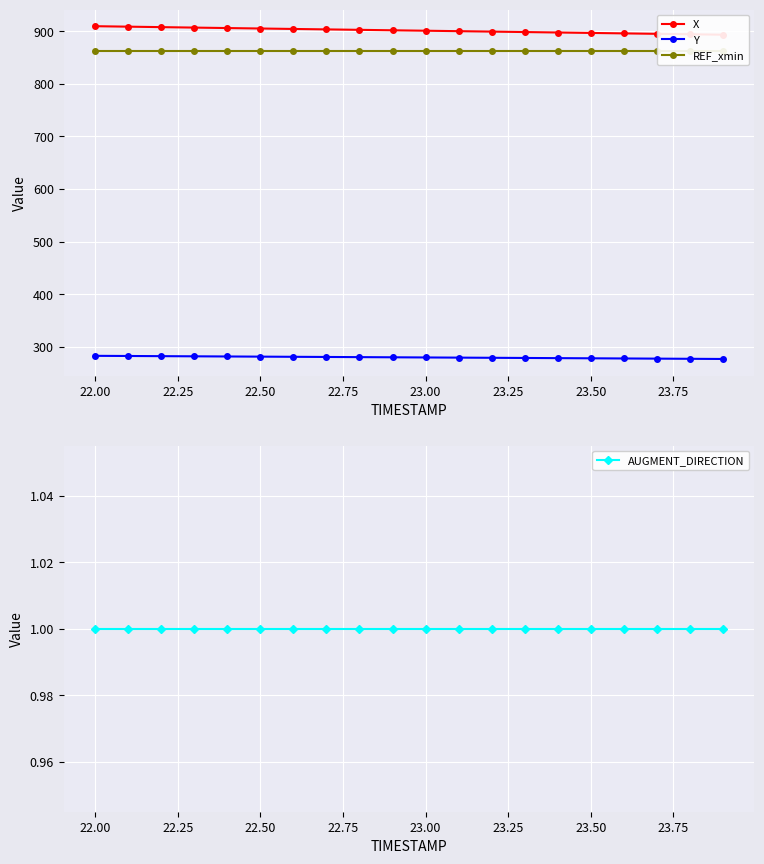

What is the greatest value displayed?

909.4